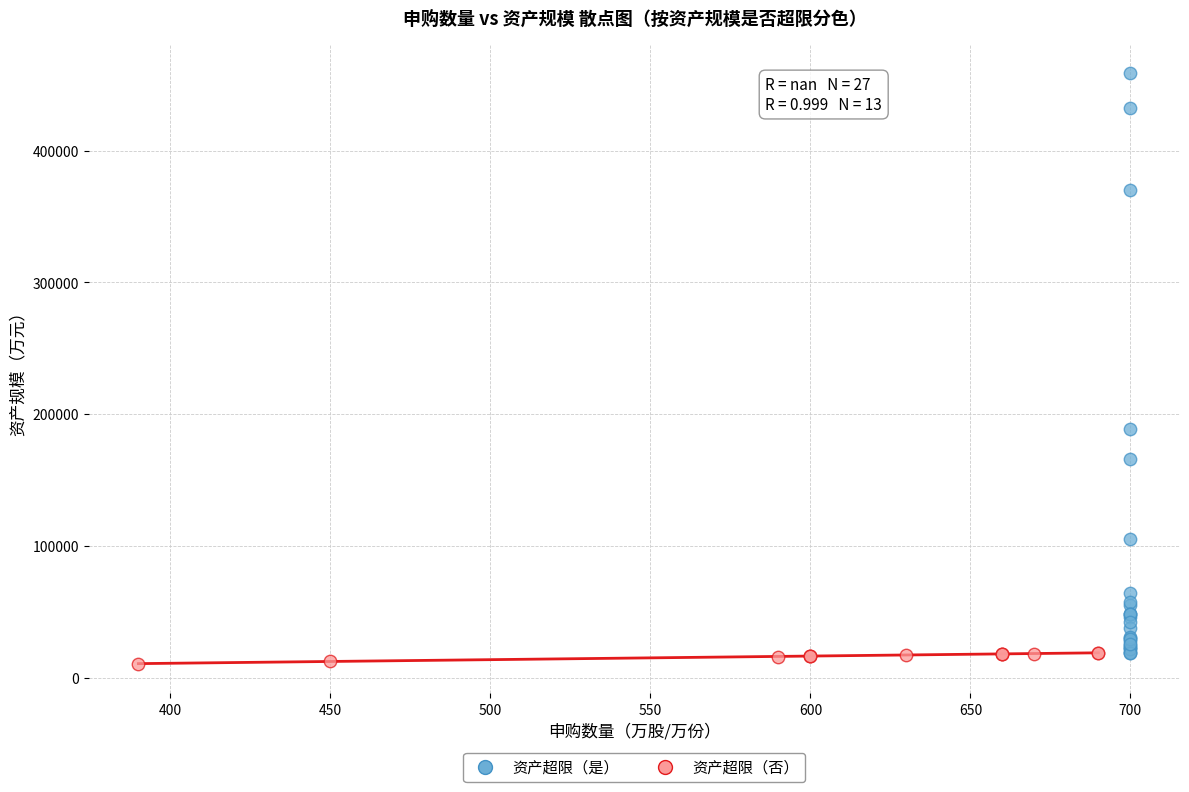

Which series reaches the maximum Y coordinate?

资产超限（是）